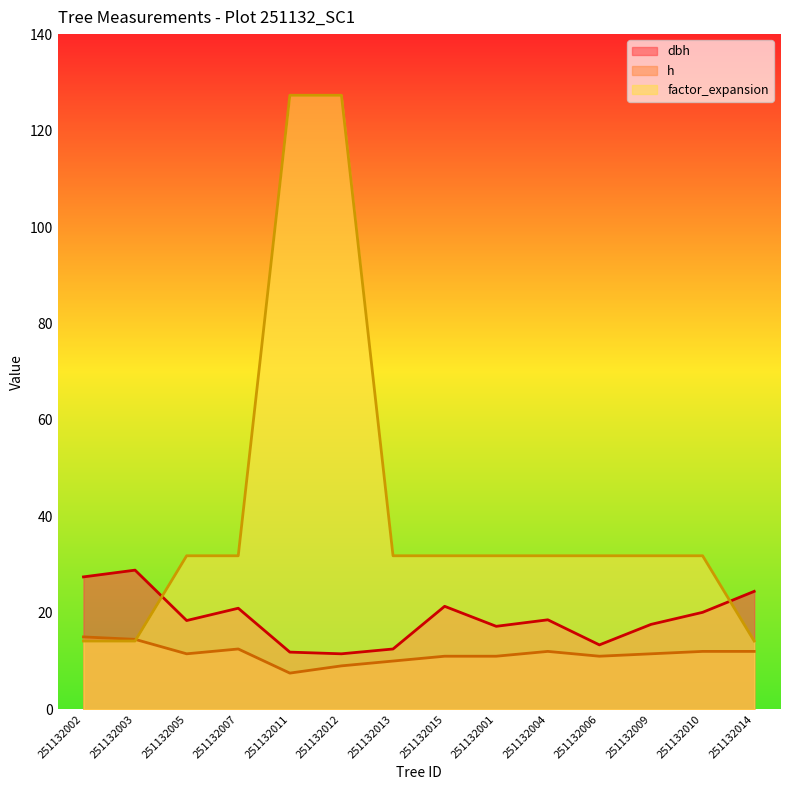

What is the label of the 4th point from the right?

251132006